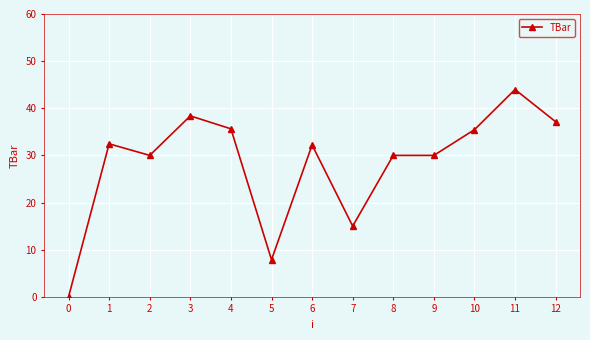

Where is the first local minimum?

2